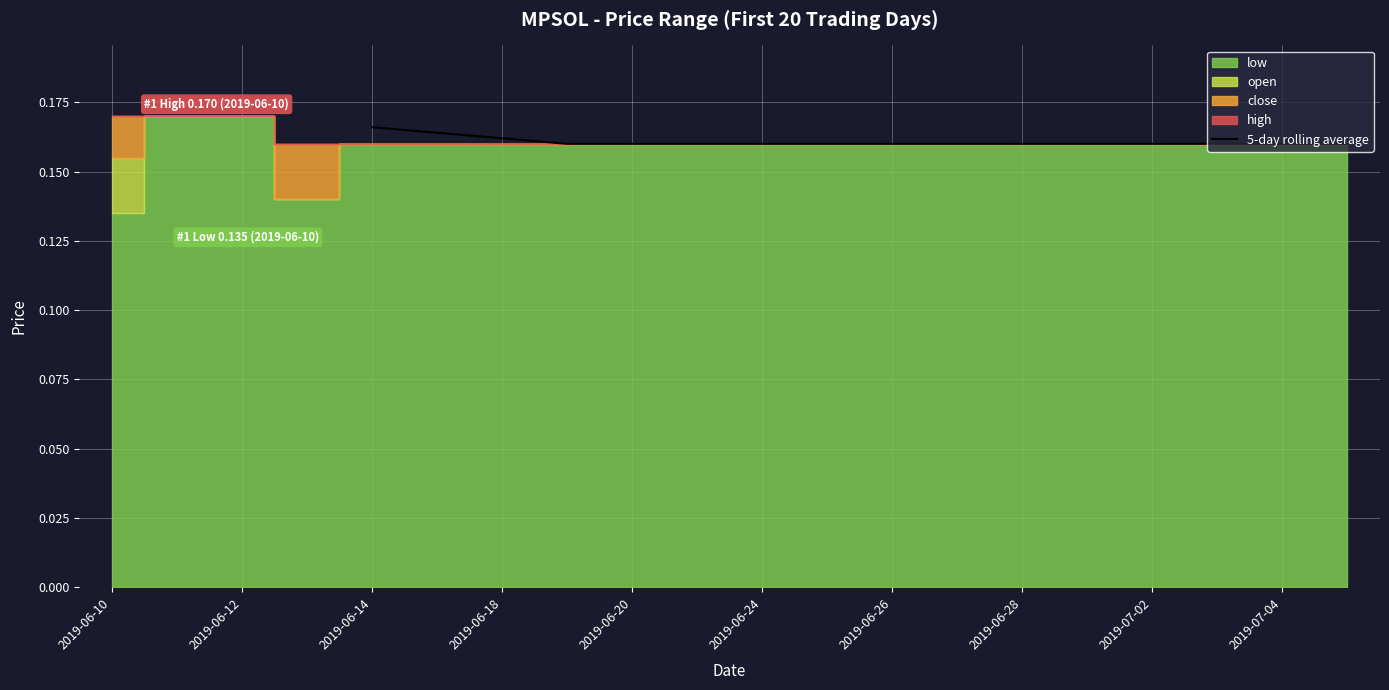

Which label corresponds to the largest value in the chart?

2019-06-14